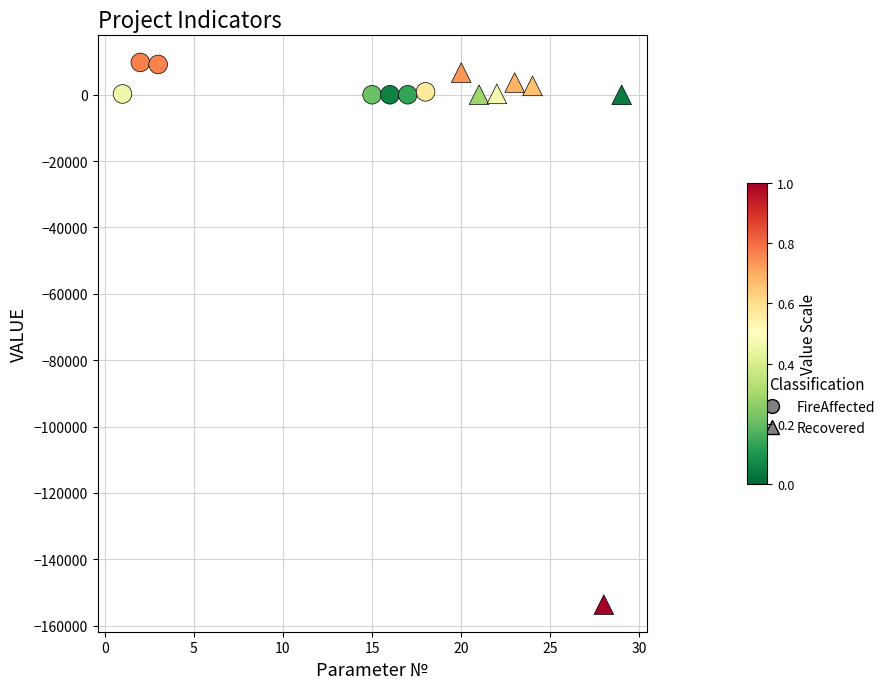

Which series reaches the minimum Y coordinate?

Recovered